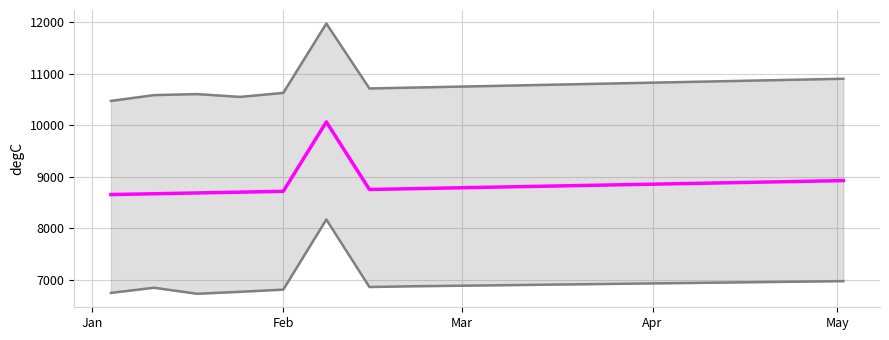

What is the minimum value shown in the chart?

6726.2